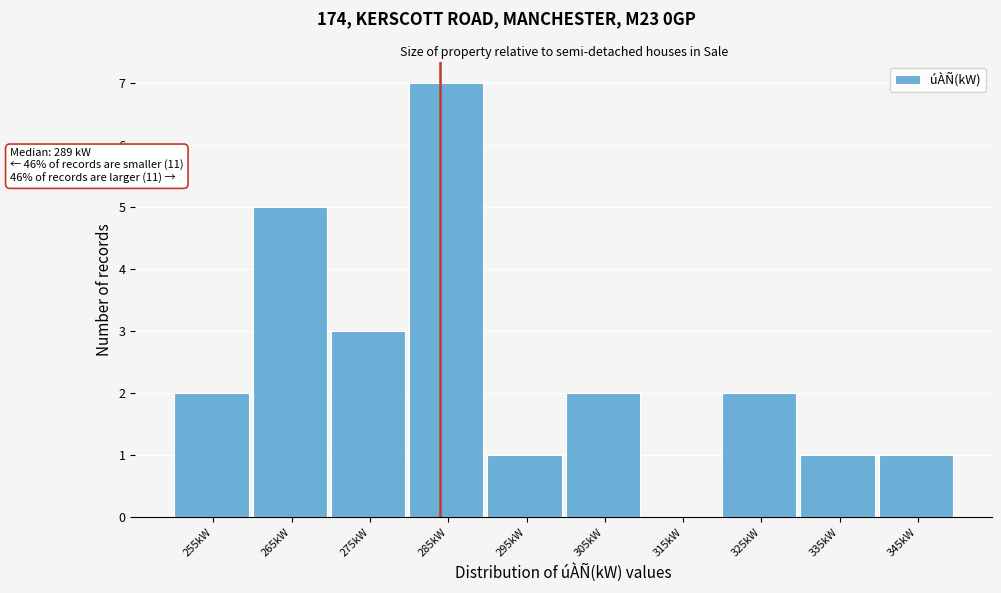

Reading left to right, what are all the values shown in this chart?

255kW=2	265kW=5	275kW=3	285kW=7	295kW=1	305kW=2	315kW=0	325kW=2	335kW=1	345kW=1